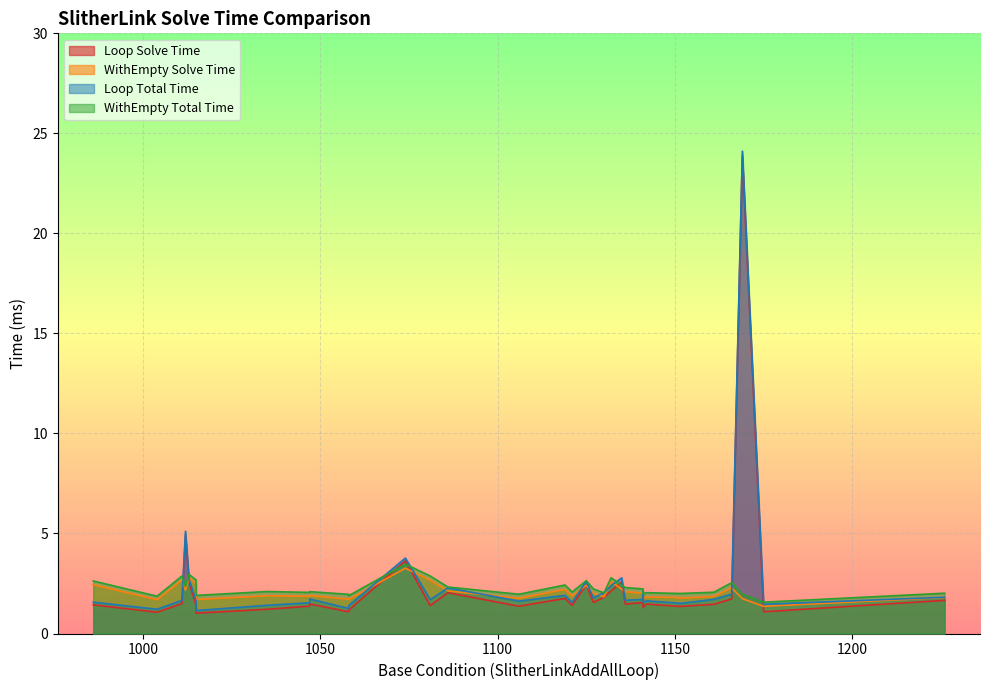

Where is the first local maximum for SlitherLinkAddAllLoop_total_time?

3